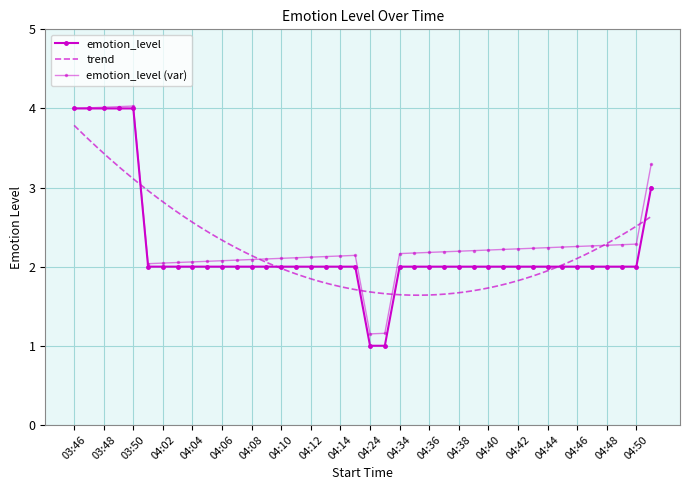

Rank the categories by value from lowest to highest.

04:24, 04:25, 04:01, 04:02, 04:03, 04:04, 04:05, 04:06, 04:07, 04:08, 04:09, 04:10, 04:11, 04:12, 04:13, 04:14, 04:15, 04:34, 04:35, 04:36, 04:37, 04:38, 04:39, 04:40, 04:41, 04:42, 04:43, 04:44, 04:45, 04:46, 04:47, 04:48, 04:49, 04:50, 05:02, 03:46, 03:47, 03:48, 03:49, 03:50